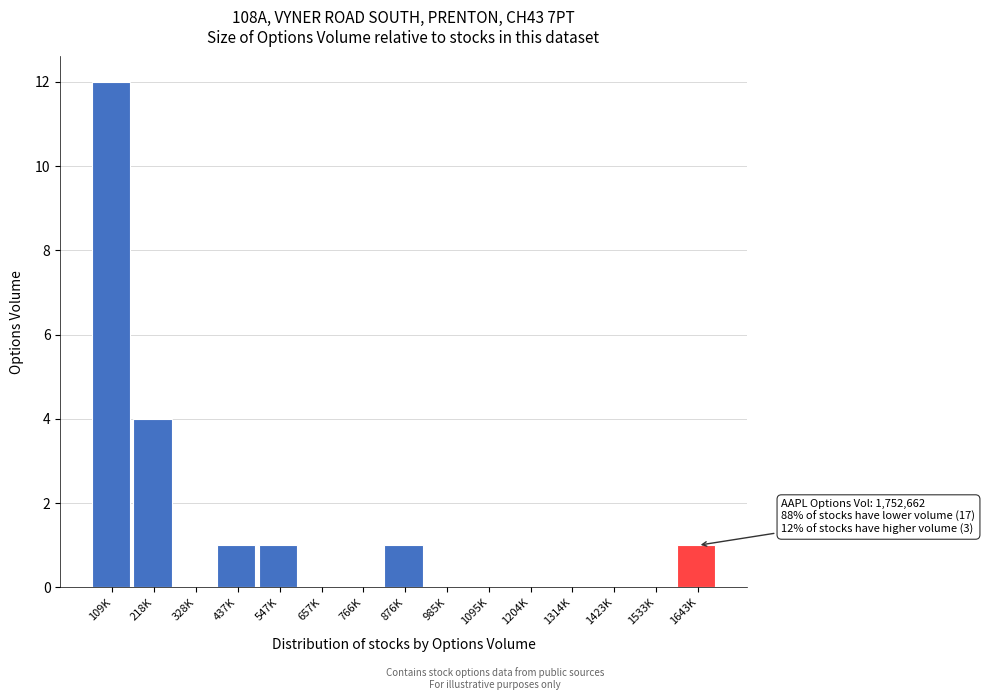

Reading left to right, extract all data points from this chart.

109K=12	218K=4	328K=0	437K=1	547K=1	657K=0	766K=0	876K=1	985K=0	1095K=0	1204K=0	1314K=0	1423K=0	1533K=0	1643K=1